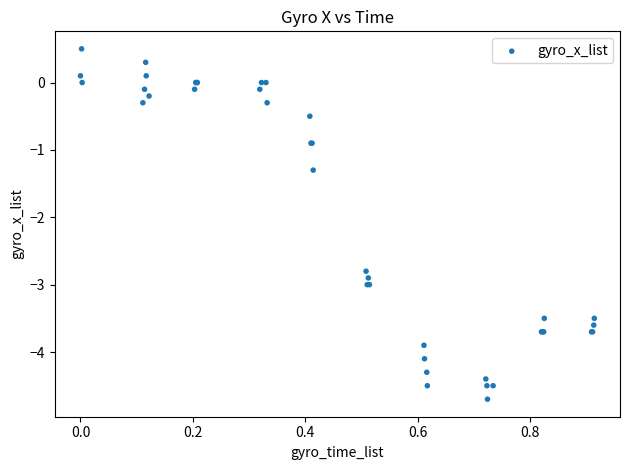

What Y value in the scatter plot is closest to -2?

-1.3